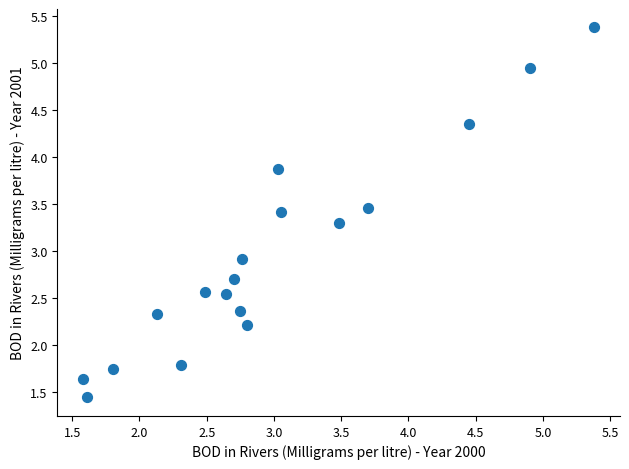

What is the range of Y values (max minus min)?

3.9